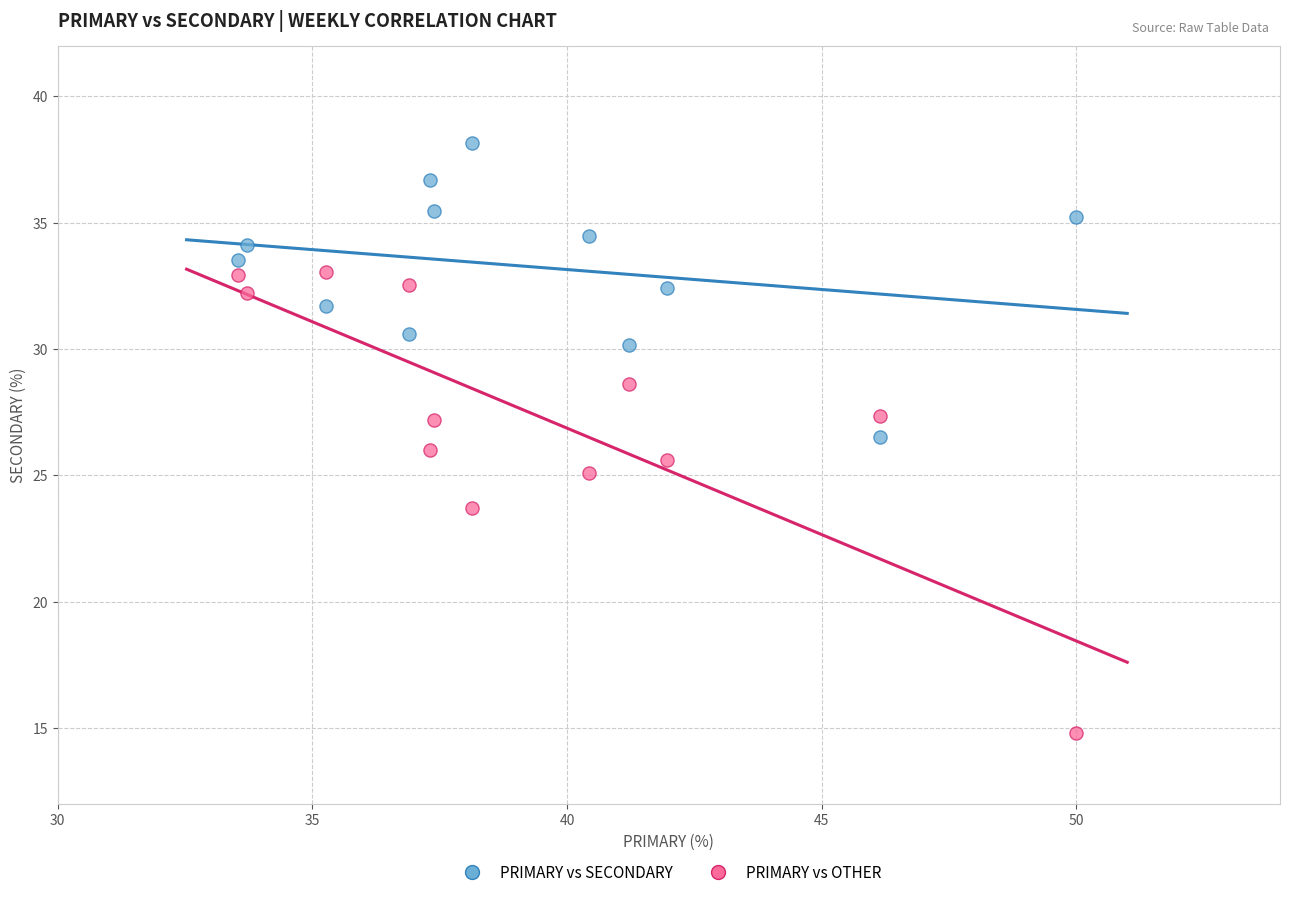

Which series reaches the minimum Y coordinate?

PRIMARY vs OTHER